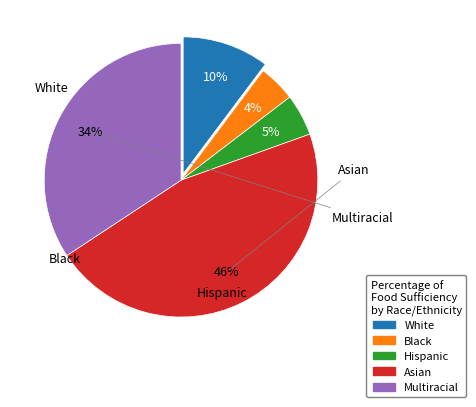

Is there a majority slice in this chart?

No